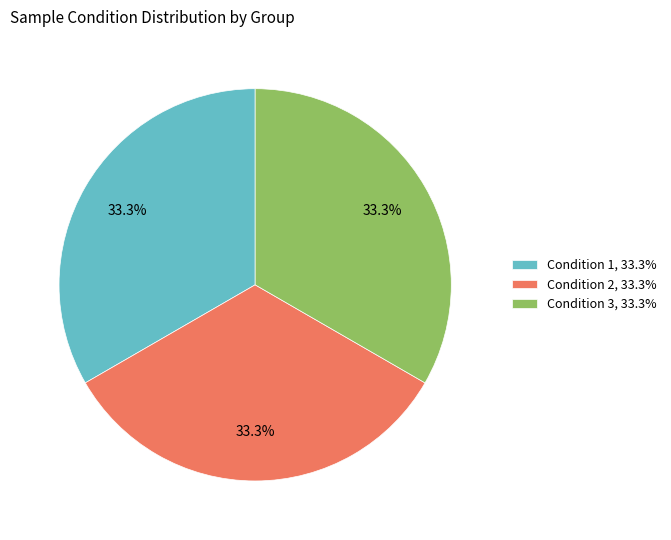

What percentage is NOT represented by Condition 3, 33.3%?

66.7%